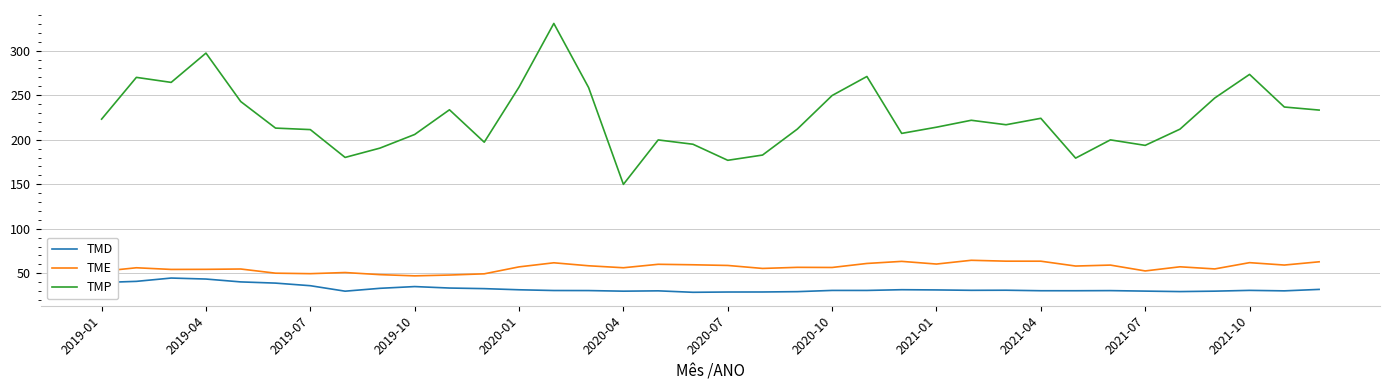

How many categories are shown in the chart?

36